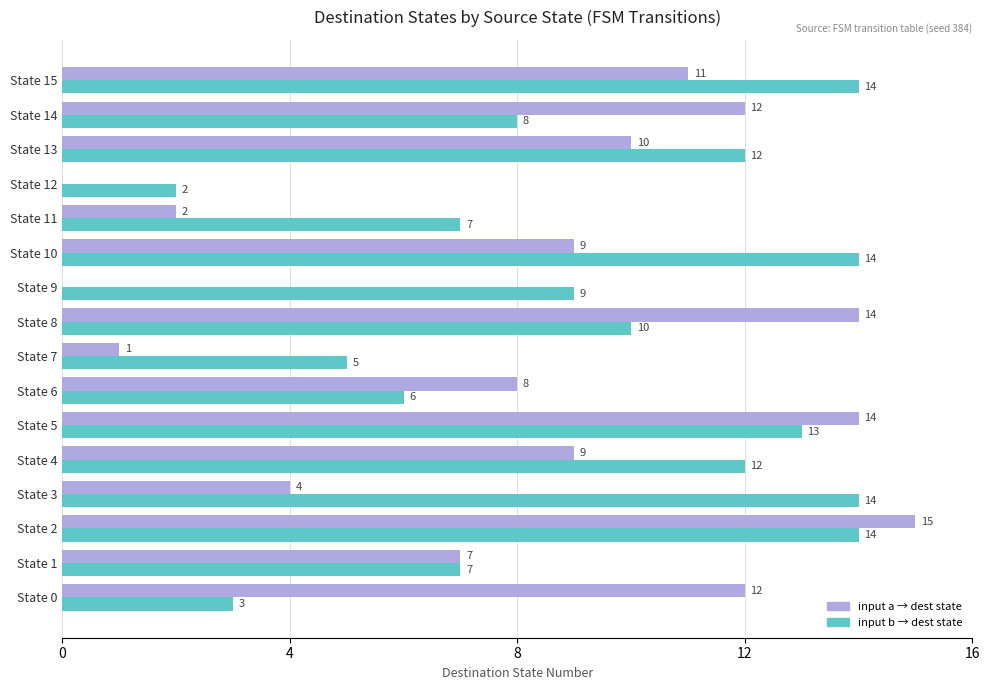

What is the greatest value displayed?

15